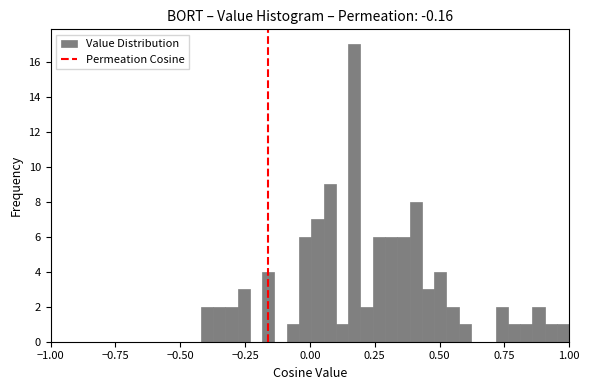

Read against the x-axis, roughly where is the centre of the tallest bar?

0.15